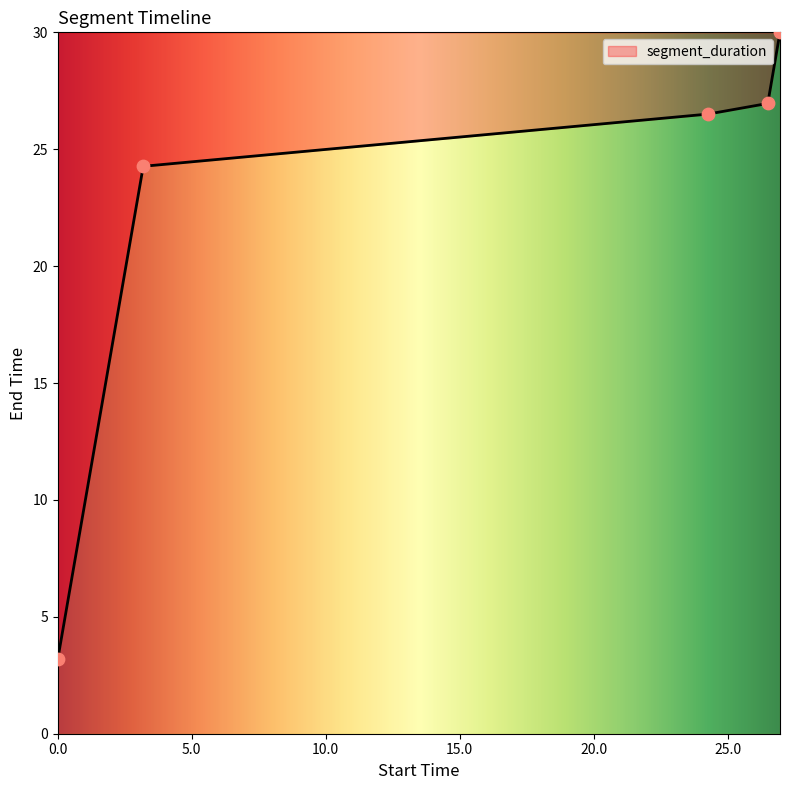

What is the ratio of the value at 26.959 to the value at 24.27?

1.1